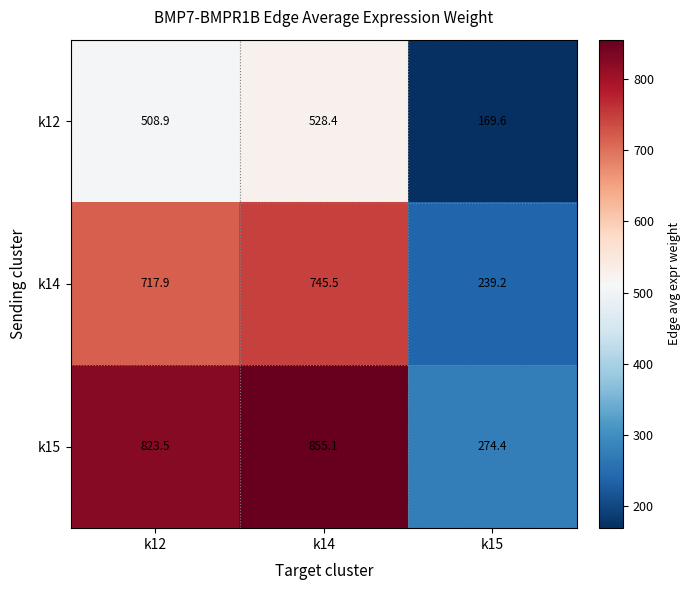

The k14 series shows 745.5 at k14. True or false?

True